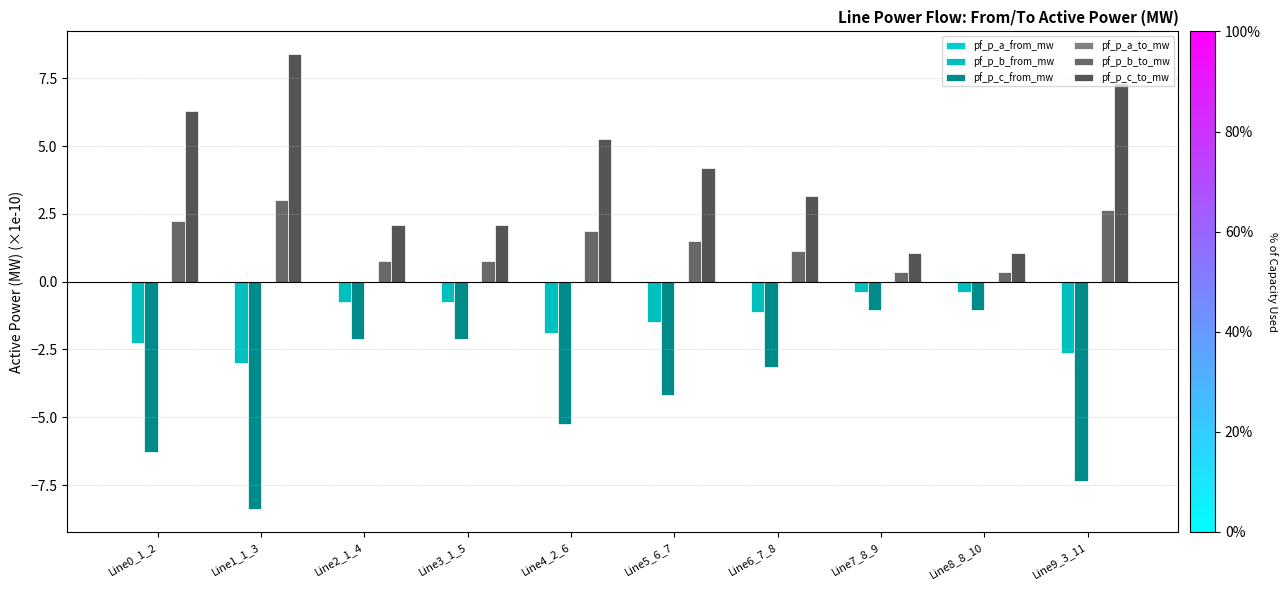

How many distinct data groups are displayed?

6